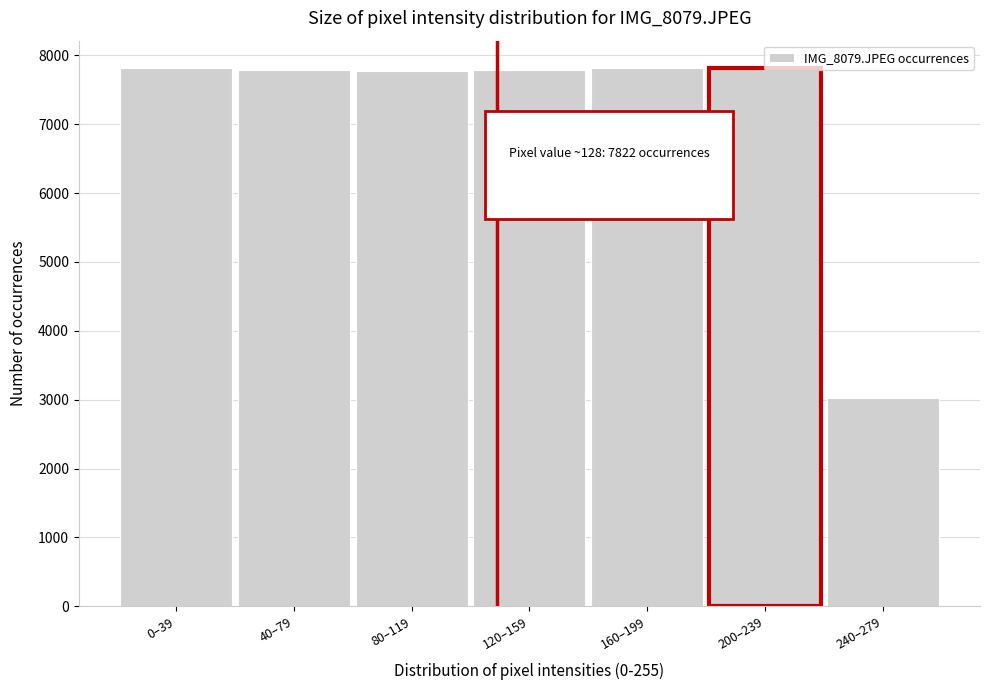

What is the smallest value displayed?

3029